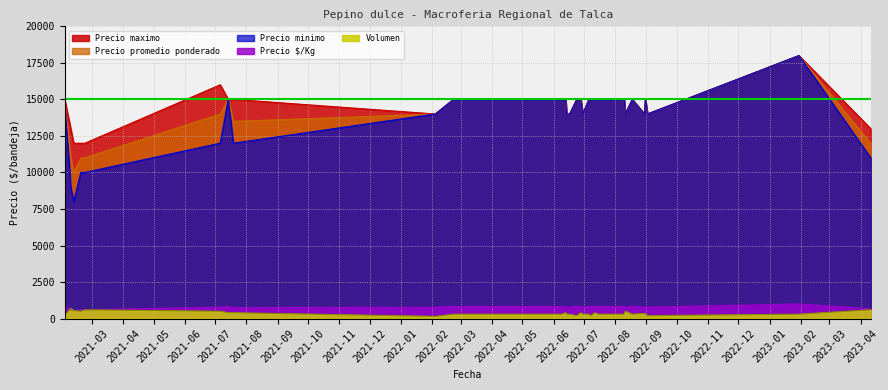

Which series has the widest spread of values?

Precio minimo